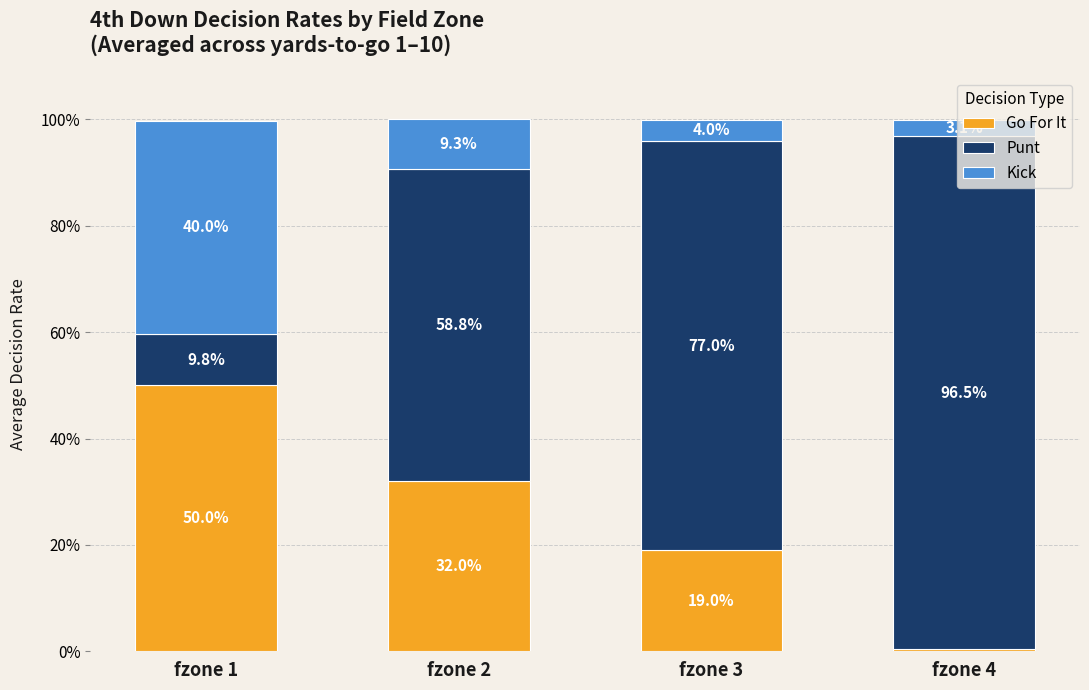

What is the total value across all series at fzone 3?

1.0